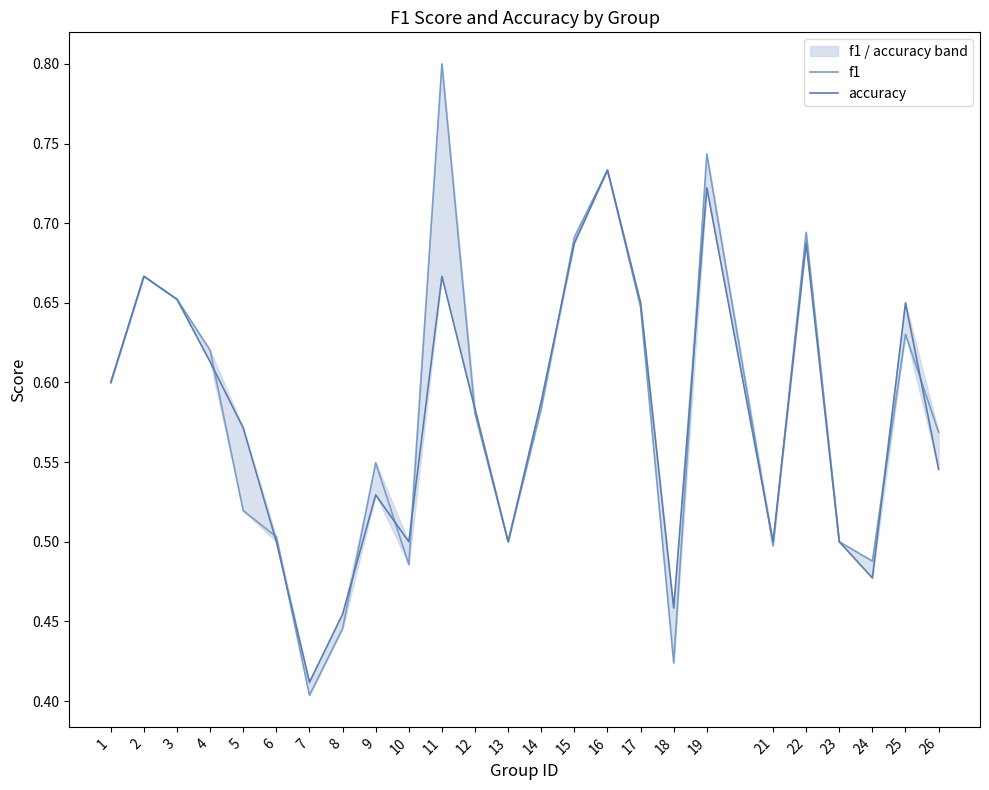

What is the highest value of the accuracy series?

0.7